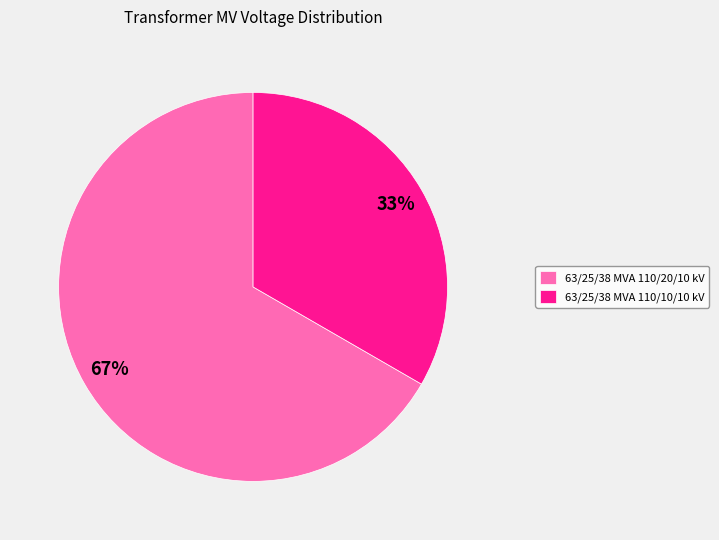

To the nearest percent, what is the combined percentage of 63/25/38 MVA 110/20/10 kV and 63/25/38 MVA 110/10/10 kV?

100%